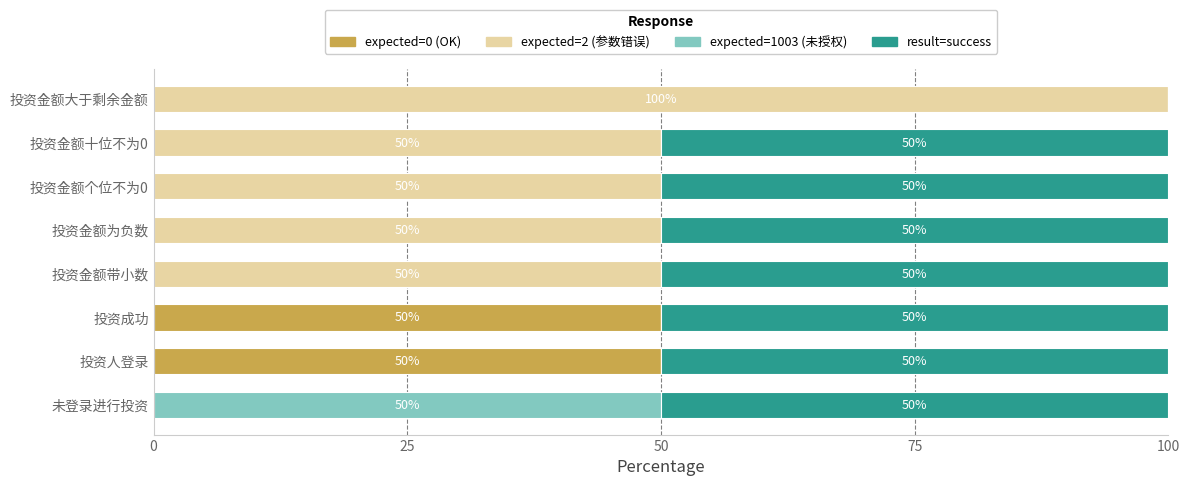

What is the total value across all series at 投资金额大于剩余金额?

100